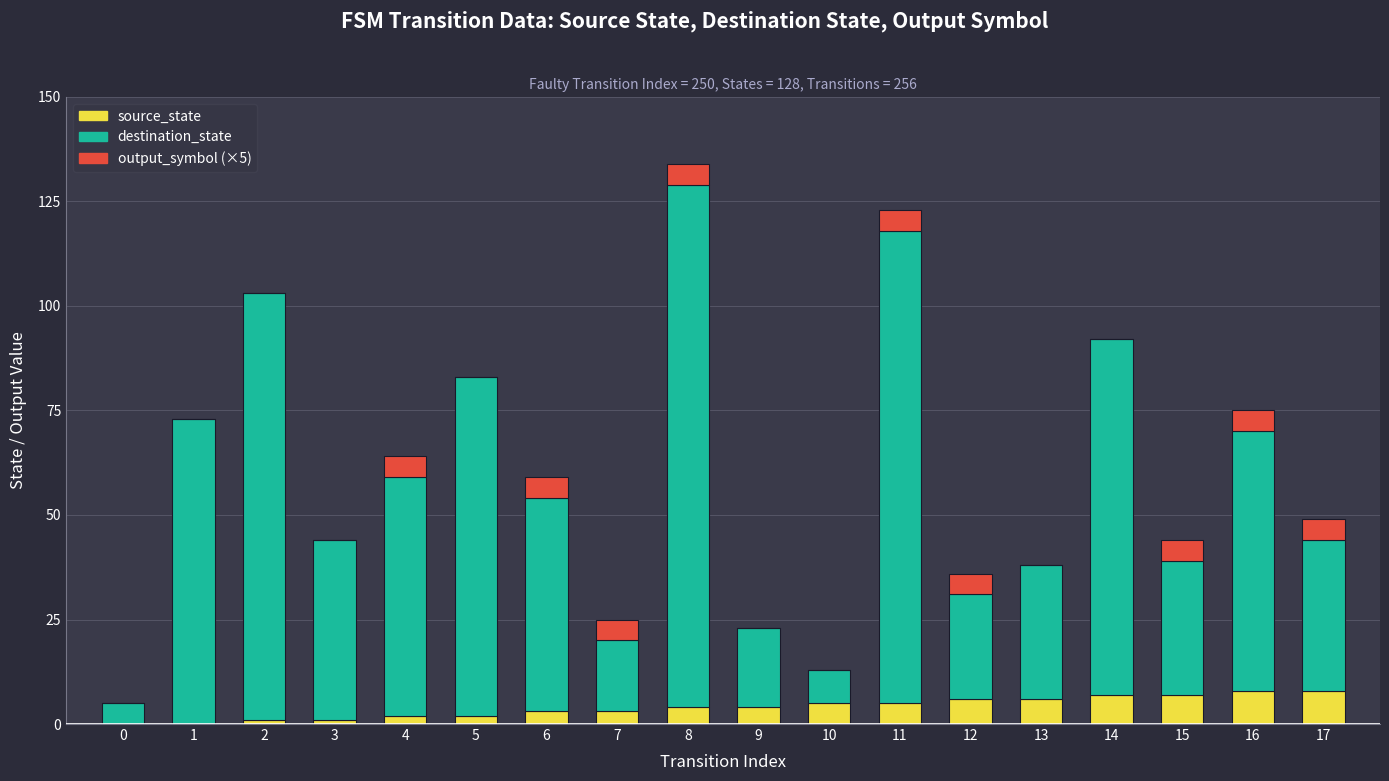

At which category is the sum across all series the highest?

8